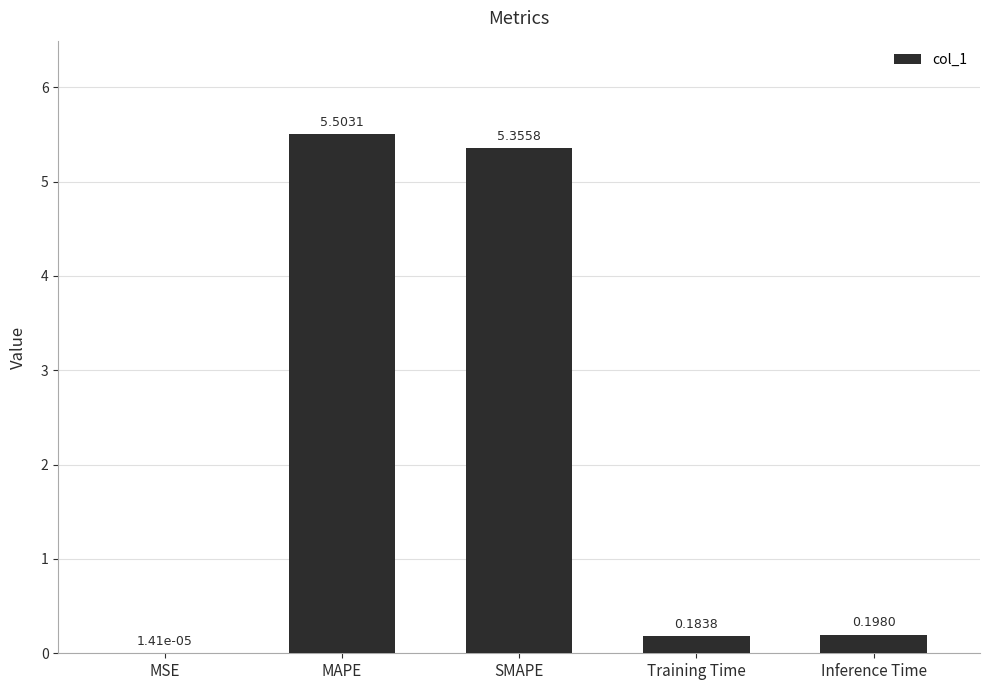

What is the sum of all values?

11.2